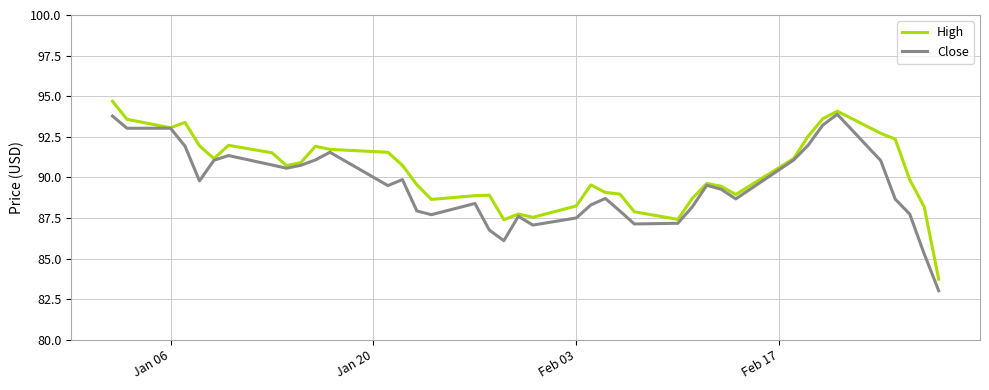

Which series has the largest total across all categories?

High